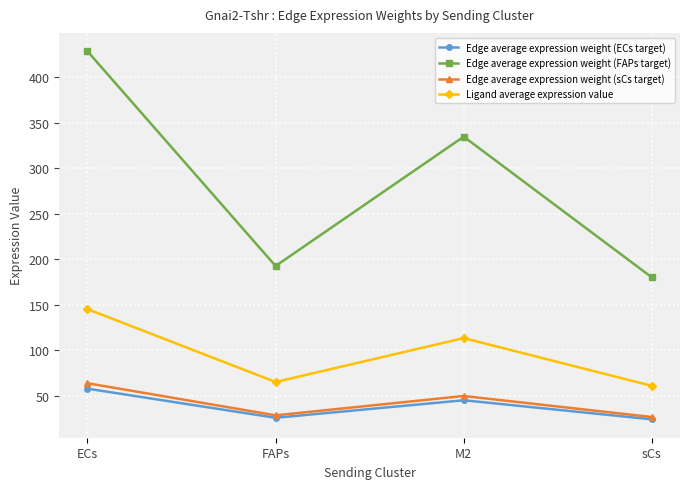

What are all the series names shown in the legend?

Edge average expression weight (ECs target), Edge average expression weight (FAPs target), Edge average expression weight (sCs target), Ligand average expression value